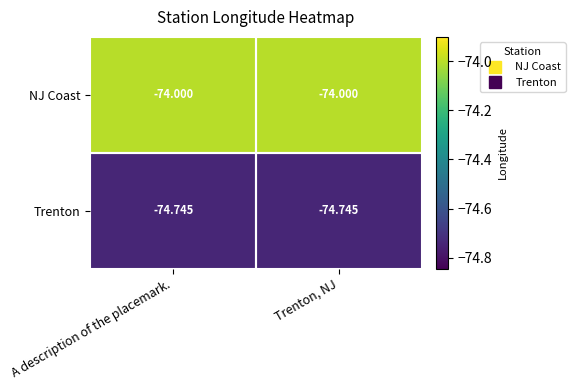

At which label is NJ Coast closest to -74?

A description of the placemark.